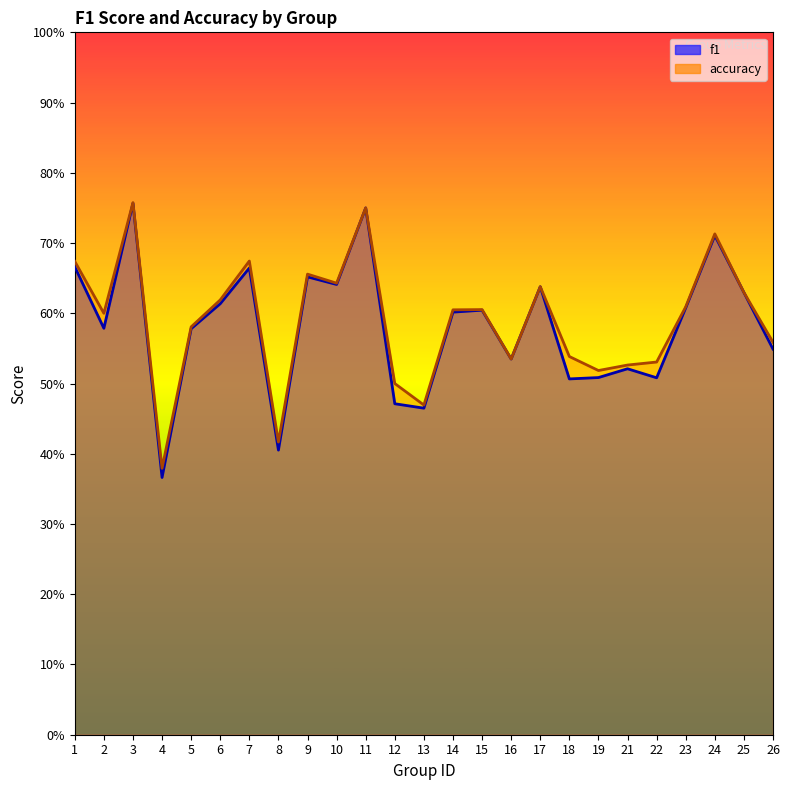

The value of accuracy at 10 is 1.0. True or false?

False